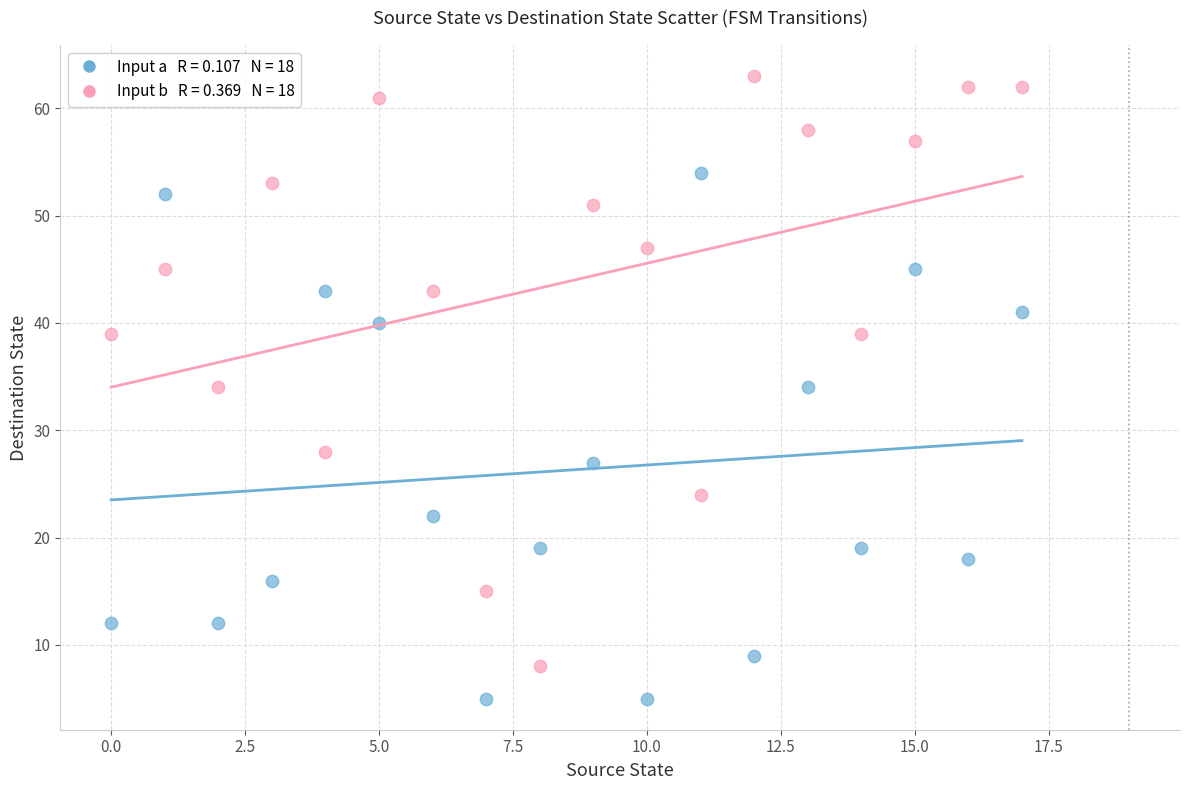

Across all data points, what is the range of Y values (max minus min)?

58